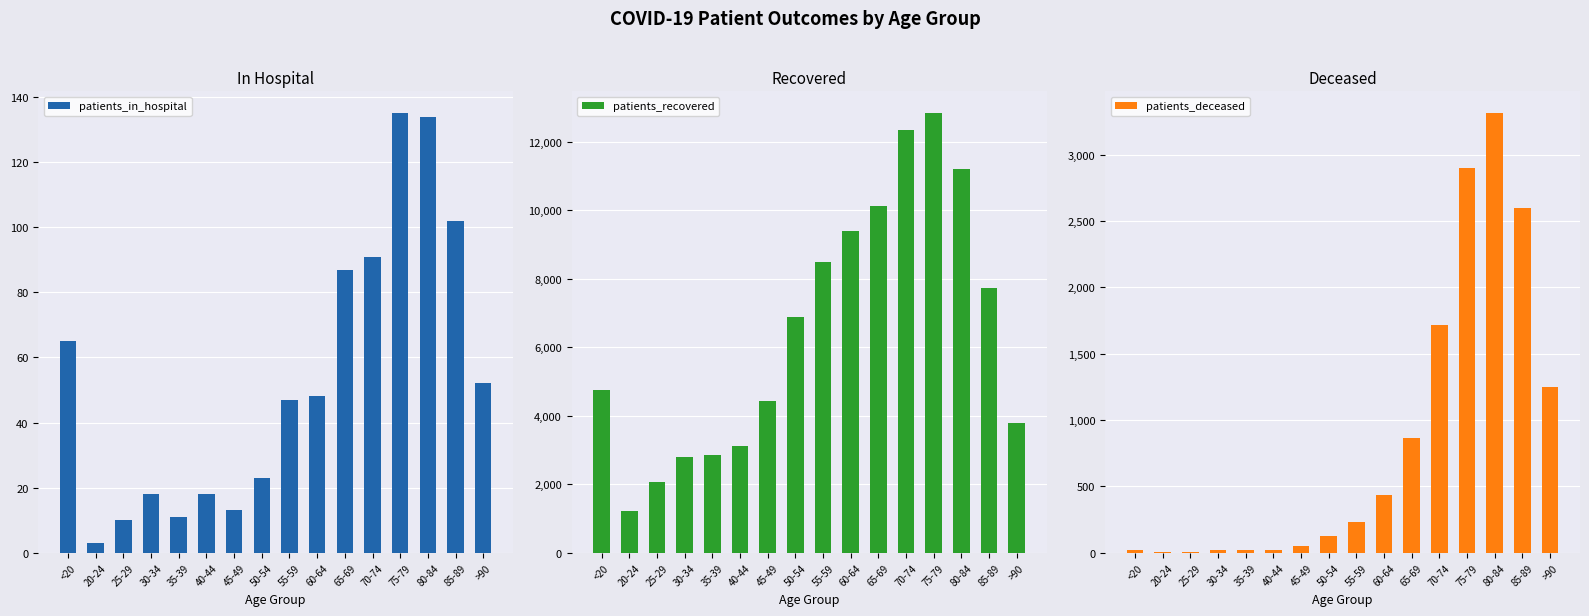

True or false: patients_in_hospital has a value of 65 at <20.

True